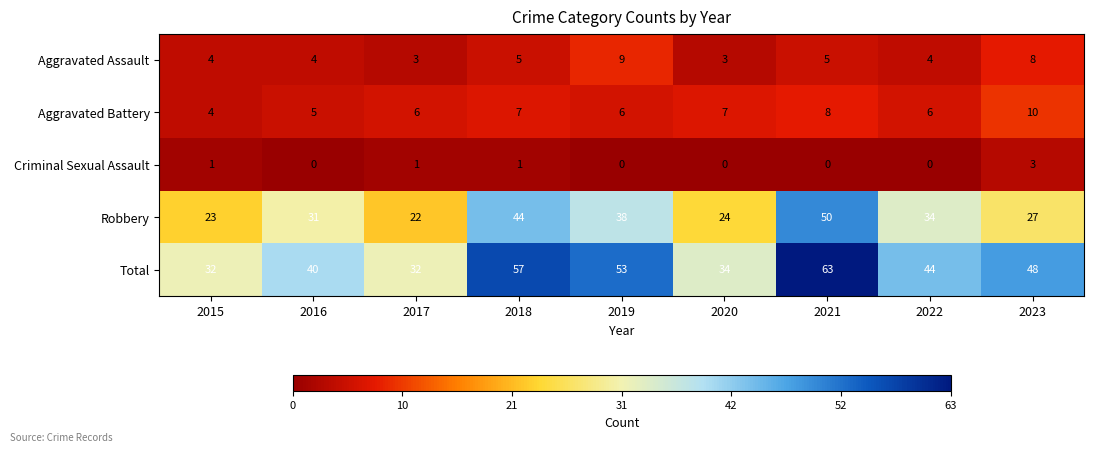

Which series has the largest range (max minus min)?

Total